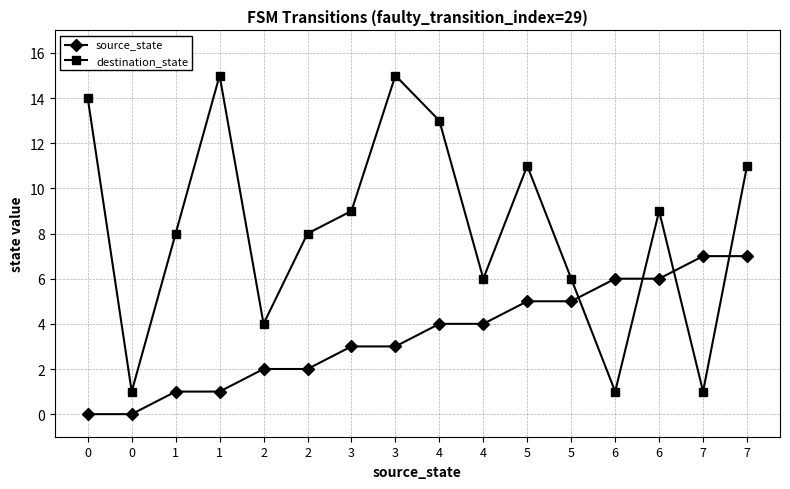

Rank the categories by source_state value from lowest to highest.

0, 0, 1, 1, 2, 2, 3, 3, 4, 4, 5, 5, 6, 6, 7, 7